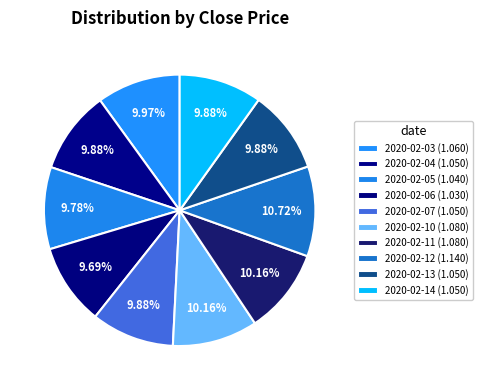

True or false: 2020-02-07 accounts for 21% of the total.

False